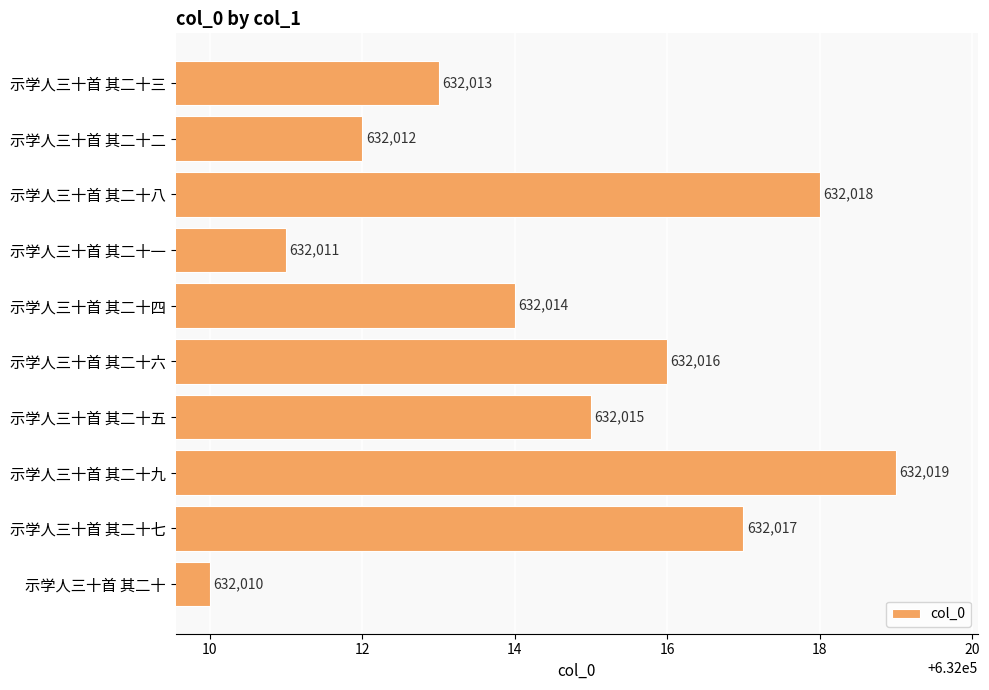

What is the maximum value shown in the chart?

632019